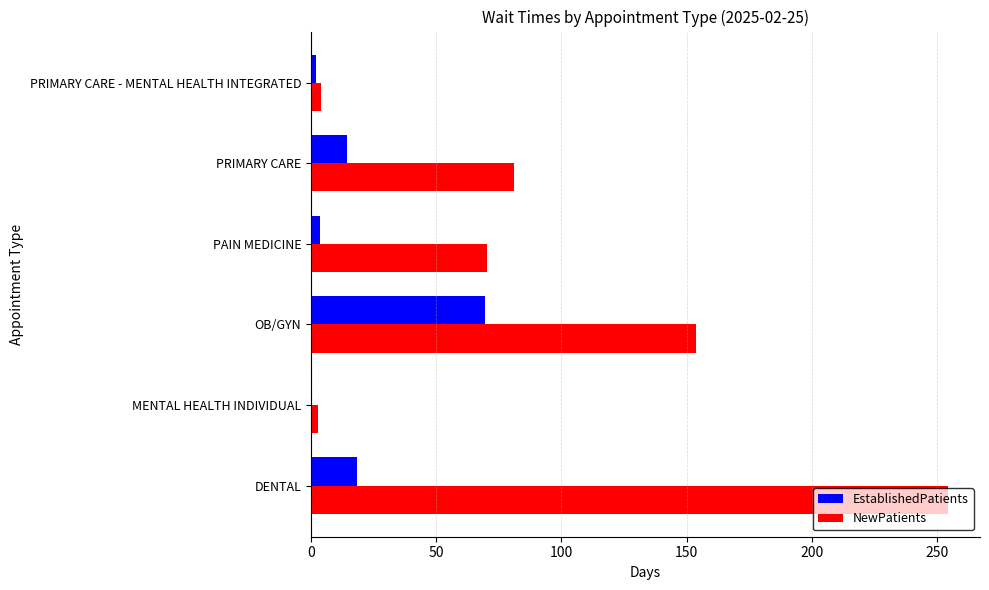

Which series has the largest total across all categories?

NewPatients